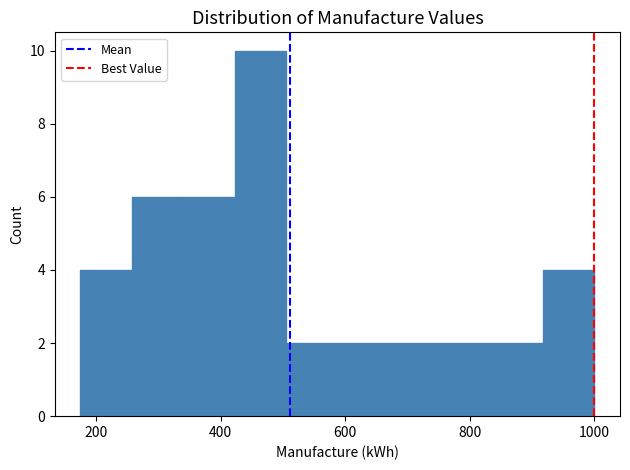

Which range on the x-axis has the tallest bar?

420 to 500